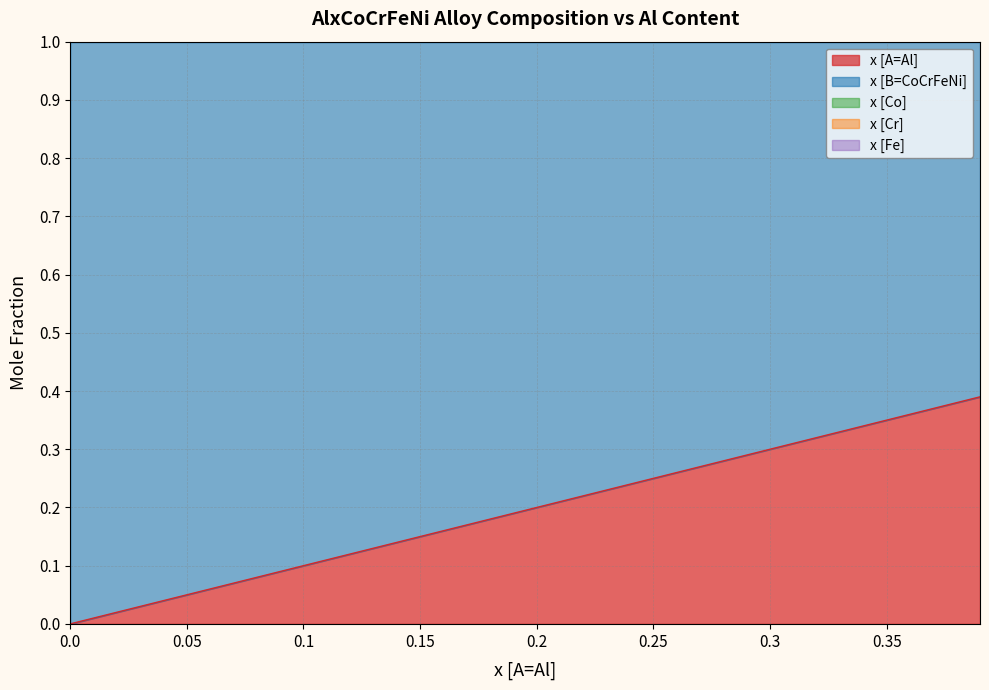

The x [A=Al] series shows 0.1 at 6. True or false?

False